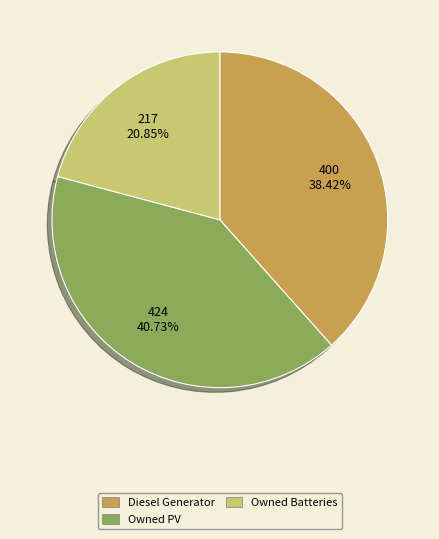

Between Diesel Generator and Owned PV, which is larger?

Owned PV